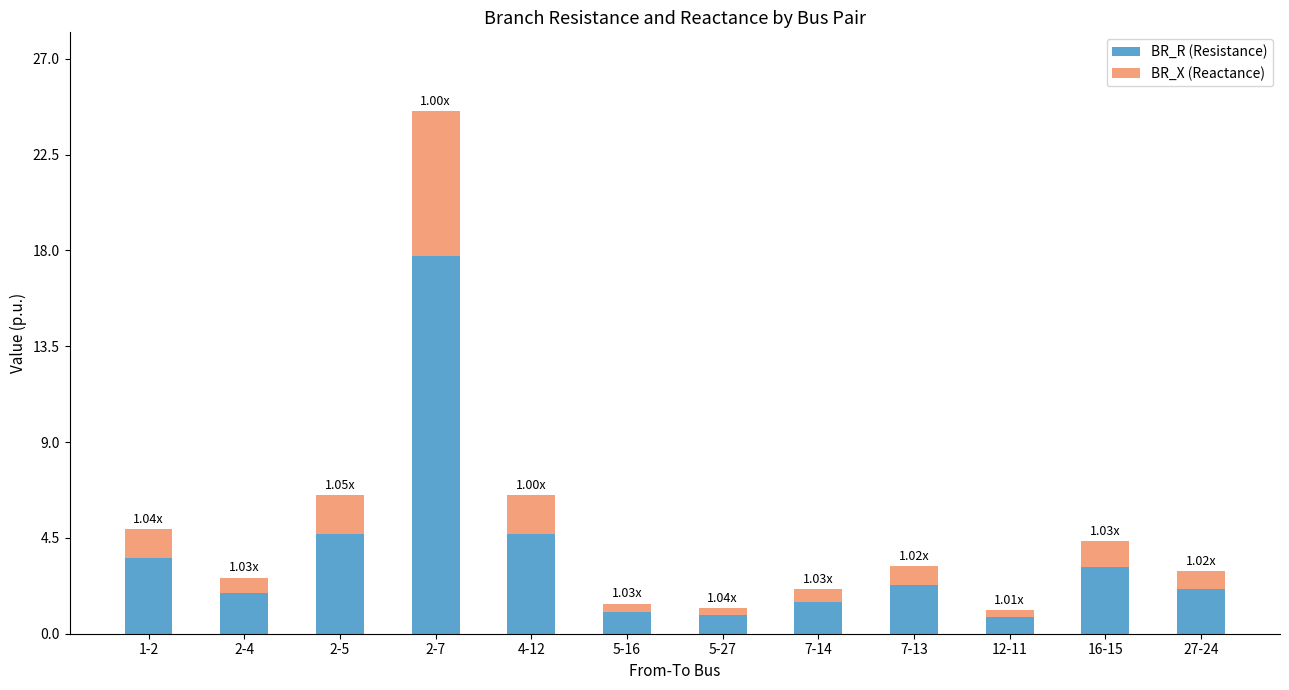

What is the total value across all series at 16-15?

4.3